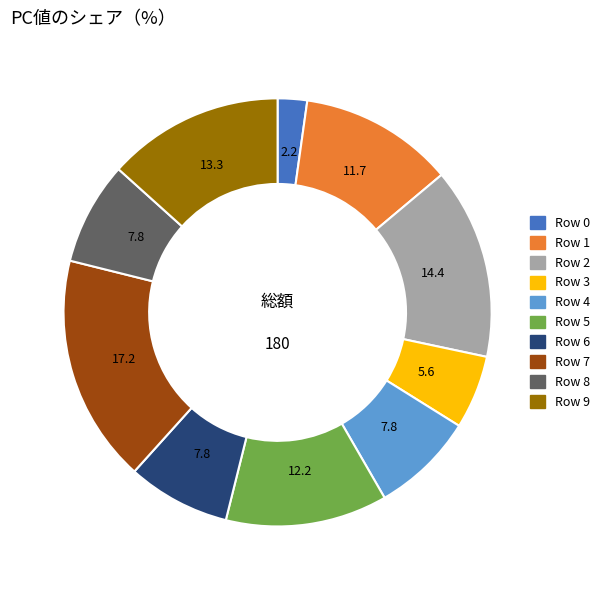

The Row 3 slice represents 6% of the pie. True or false?

True